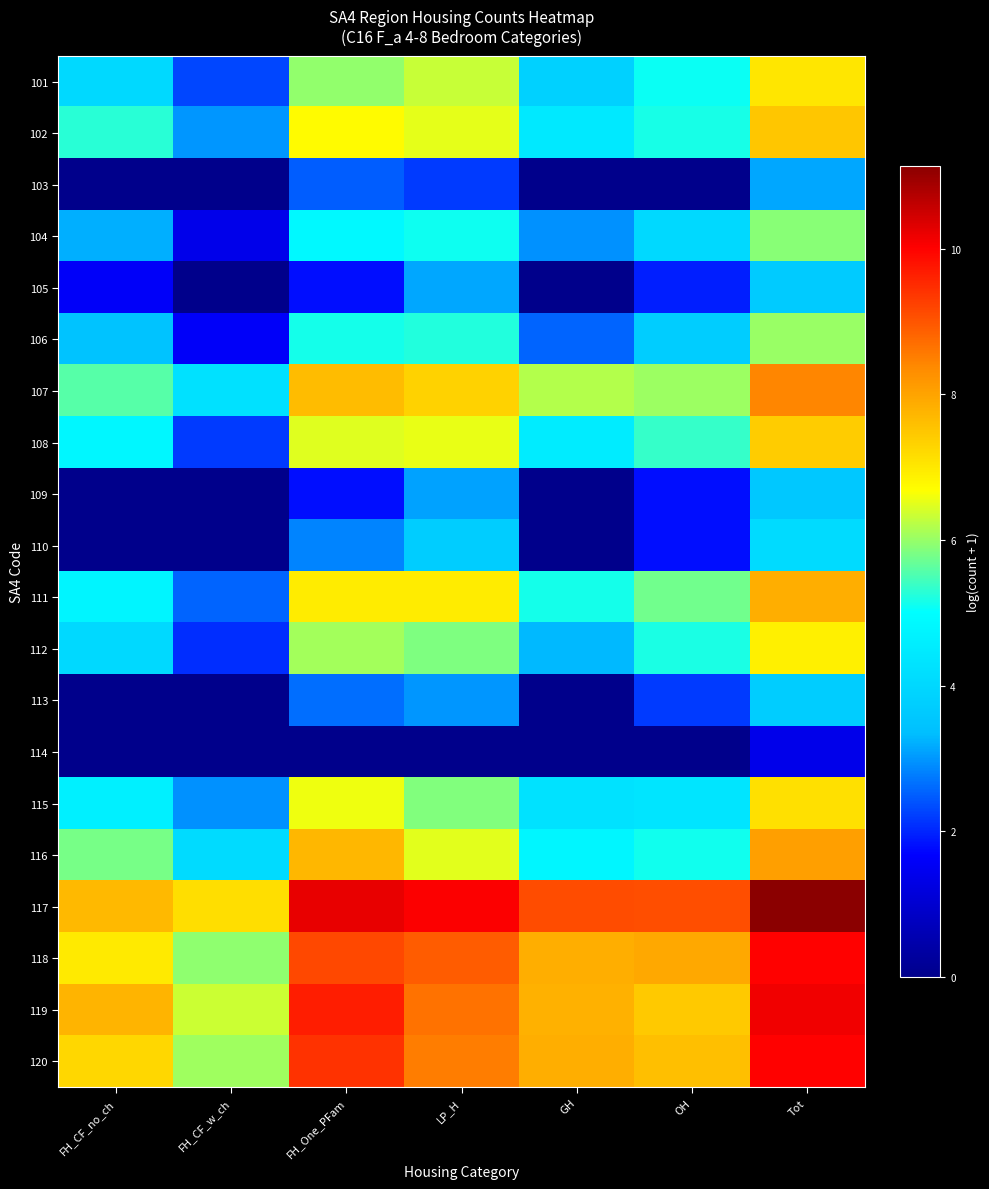

Reading left to right, extract all data points from this chart.

101: FH_CF_no_ch=4.0	FH_CF_w_ch=2.3	FH_One_PFam=6.0	LP_H=6.3	GH=3.8	OH=5.1	Tot=7.0
102: FH_CF_no_ch=5.3	FH_CF_w_ch=3.0	FH_One_PFam=6.7	LP_H=6.5	GH=4.4	OH=5.2	Tot=7.5
103: FH_CF_no_ch=0.0	FH_CF_w_ch=0.0	FH_One_PFam=2.5	LP_H=2.2	GH=0.0	OH=0.0	Tot=3.1
104: FH_CF_no_ch=3.2	FH_CF_w_ch=1.4	FH_One_PFam=4.9	LP_H=5.1	GH=2.9	OH=4.0	Tot=5.9
105: FH_CF_no_ch=1.6	FH_CF_w_ch=0.0	FH_One_PFam=1.8	LP_H=3.1	GH=0.0	OH=1.9	Tot=3.7
106: FH_CF_no_ch=3.5	FH_CF_w_ch=1.6	FH_One_PFam=5.1	LP_H=5.2	GH=2.6	OH=3.7	Tot=6.0
107: FH_CF_no_ch=5.6	FH_CF_w_ch=4.2	FH_One_PFam=7.6	LP_H=7.3	GH=6.2	OH=6.0	Tot=8.4
108: FH_CF_no_ch=4.8	FH_CF_w_ch=2.2	FH_One_PFam=6.5	LP_H=6.5	GH=4.5	OH=5.4	Tot=7.4
109: FH_CF_no_ch=0.0	FH_CF_w_ch=0.0	FH_One_PFam=1.8	LP_H=3.1	GH=0.0	OH=1.8	Tot=3.6
110: FH_CF_no_ch=0.0	FH_CF_w_ch=0.0	FH_One_PFam=2.8	LP_H=3.7	GH=0.0	OH=1.8	Tot=4.1
111: FH_CF_no_ch=4.8	FH_CF_w_ch=2.6	FH_One_PFam=7.0	LP_H=7.0	GH=5.1	OH=5.7	Tot=7.8
112: FH_CF_no_ch=4.0	FH_CF_w_ch=2.1	FH_One_PFam=6.1	LP_H=5.8	GH=3.3	OH=5.2	Tot=6.9
113: FH_CF_no_ch=0.0	FH_CF_w_ch=0.0	FH_One_PFam=2.6	LP_H=3.0	GH=0.0	OH=2.2	Tot=3.7
114: FH_CF_no_ch=0.0	FH_CF_w_ch=0.0	FH_One_PFam=0.0	LP_H=0.0	GH=0.0	OH=0.0	Tot=1.4
115: FH_CF_no_ch=4.7	FH_CF_w_ch=2.9	FH_One_PFam=6.6	LP_H=5.9	GH=4.3	OH=4.4	Tot=7.1
116: FH_CF_no_ch=5.8	FH_CF_w_ch=4.1	FH_One_PFam=7.7	LP_H=6.5	GH=4.8	OH=5.1	Tot=8.1
117: FH_CF_no_ch=7.7	FH_CF_w_ch=7.1	FH_One_PFam=10.2	LP_H=10.0	GH=9.1	OH=9.1	Tot=11.1
118: FH_CF_no_ch=7.0	FH_CF_w_ch=6.0	FH_One_PFam=9.1	LP_H=8.9	GH=7.8	OH=7.9	Tot=10.0
119: FH_CF_no_ch=7.7	FH_CF_w_ch=6.3	FH_One_PFam=9.7	LP_H=8.6	GH=7.8	OH=7.4	Tot=10.2
120: FH_CF_no_ch=7.2	FH_CF_w_ch=6.1	FH_One_PFam=9.4	LP_H=8.5	GH=7.8	OH=7.6	Tot=10.0